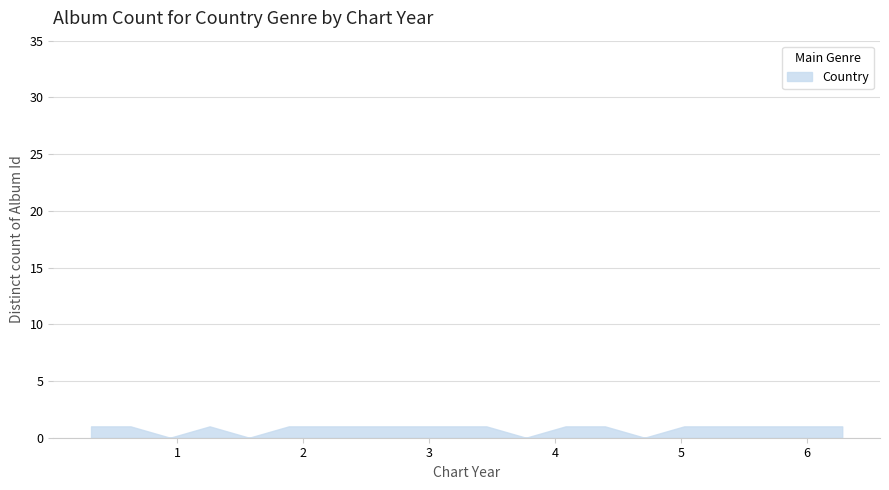

Does the chart display data point markers on the line(s)?

No